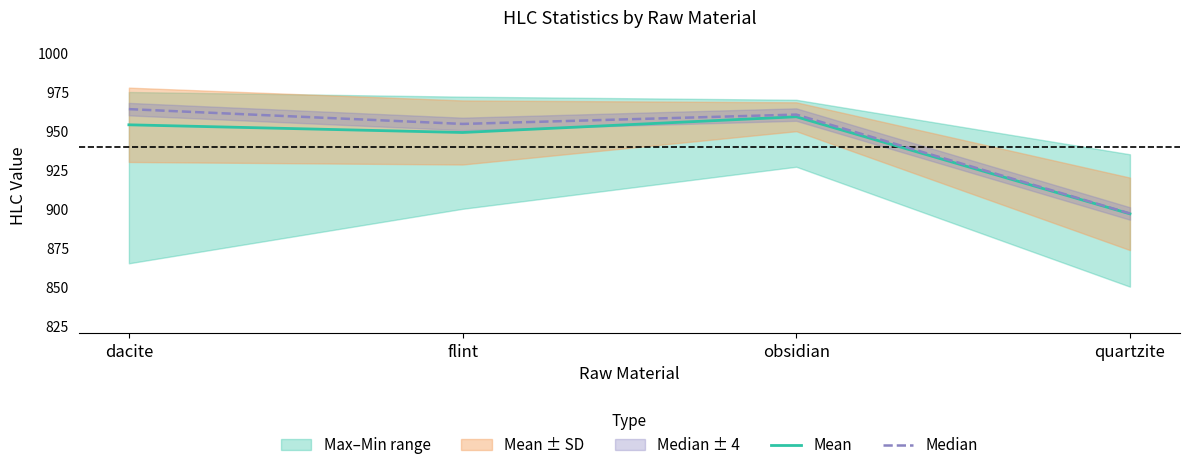

True or false: Mean has a value of 953.9 at dacite.

True